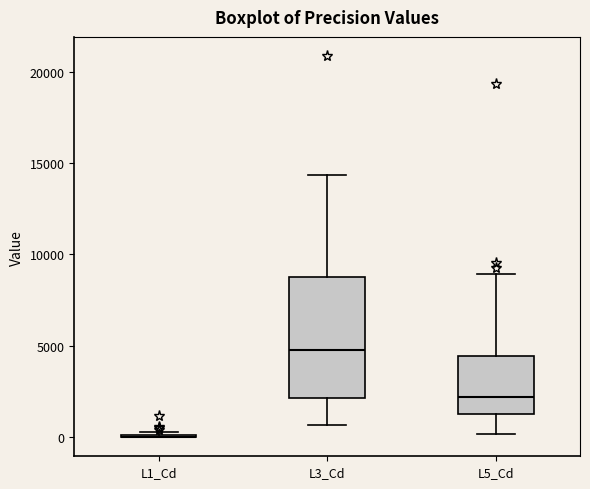

Reading left to right, transcribe this box plot: for each box, give where its median line is, the range the box spans, and where its two whiskers end, as read against the y-axis. The values are not printed on the chart, so give them approximately, as read against the axis.

L1_Cd: box collapsed to a line at 0, whiskers 0 to 500
L3_Cd: median 4500, box 2000 to 9000, whiskers 500 to 14500
L5_Cd: median 2000, box 1500 to 4500, whiskers 0 to 9000